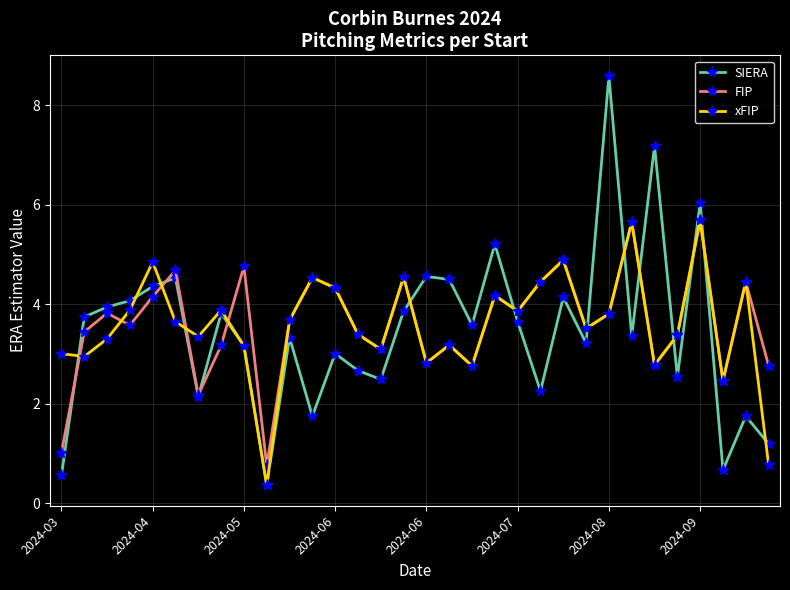

How many data points in FIP are above 3?

24